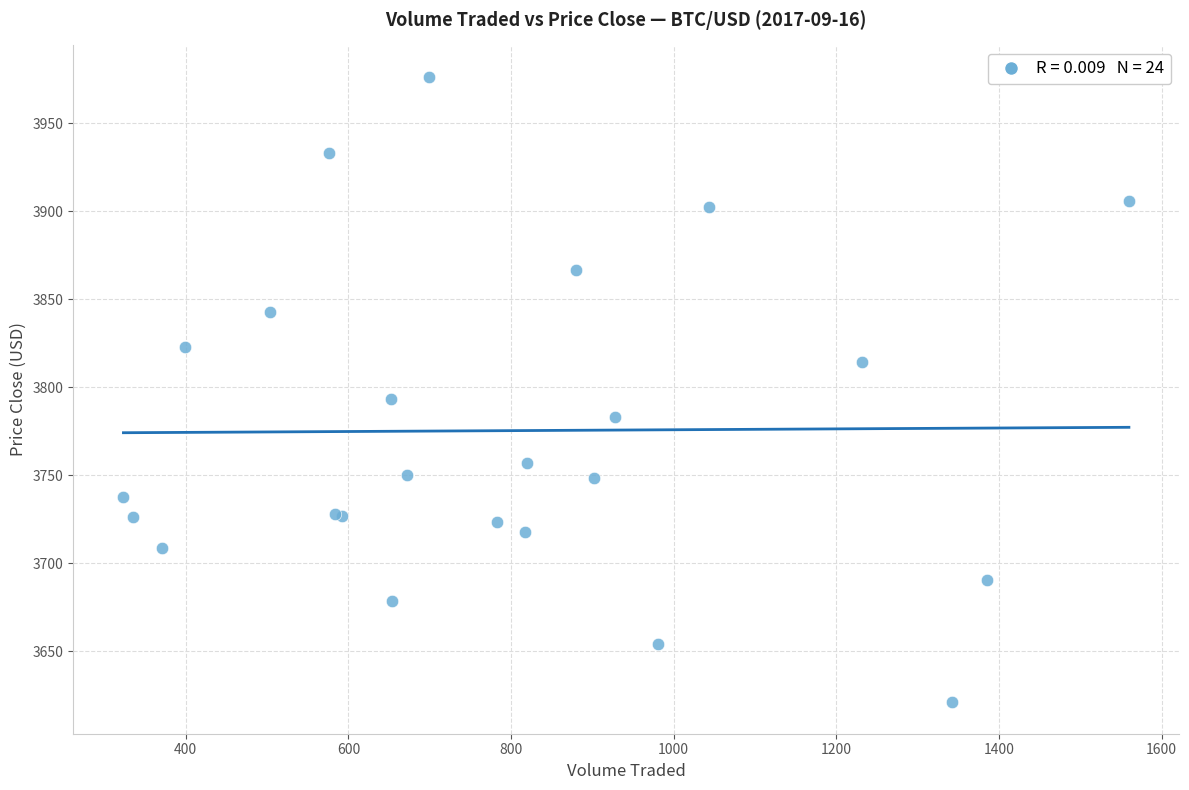

What Y value in the scatter plot is closest to 3798?

3793.4